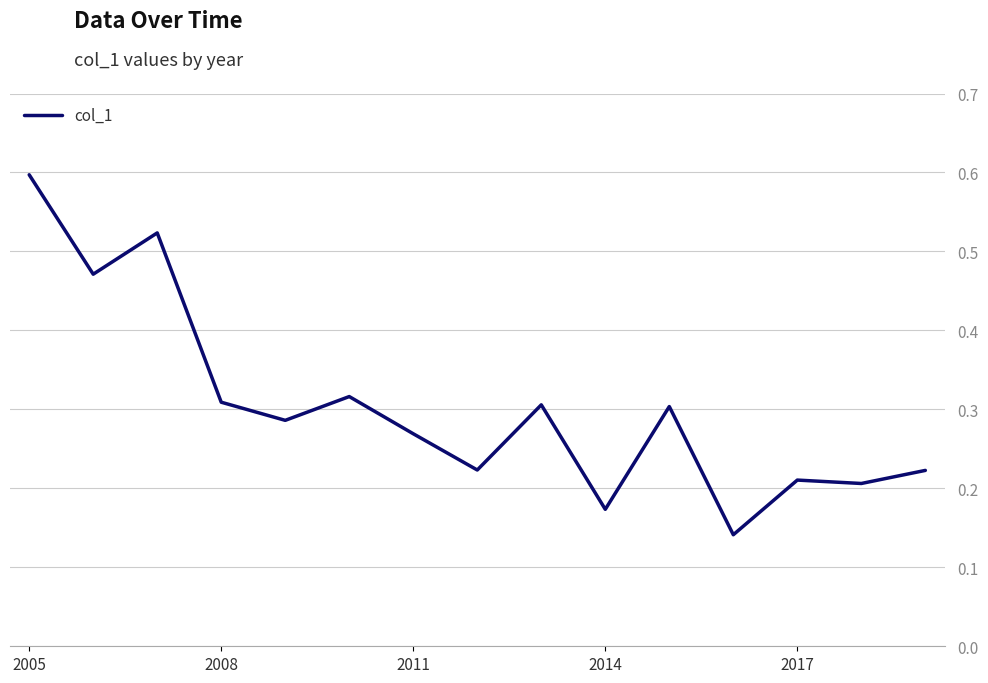

How many lines are shown in the chart?

1